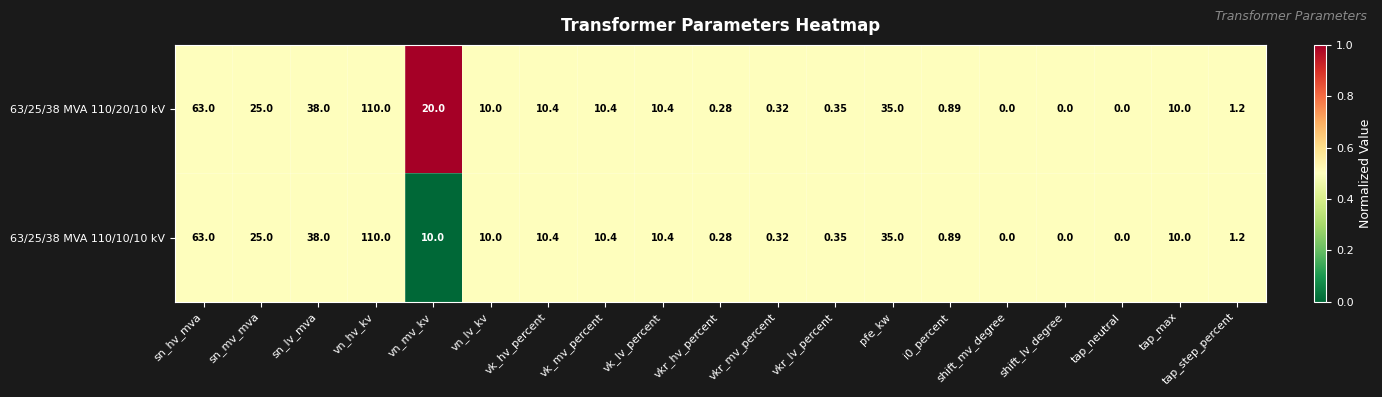

Rank the series by their average value, from lowest to highest.

63/25/38 MVA 110/10/10 kV, 63/25/38 MVA 110/20/10 kV